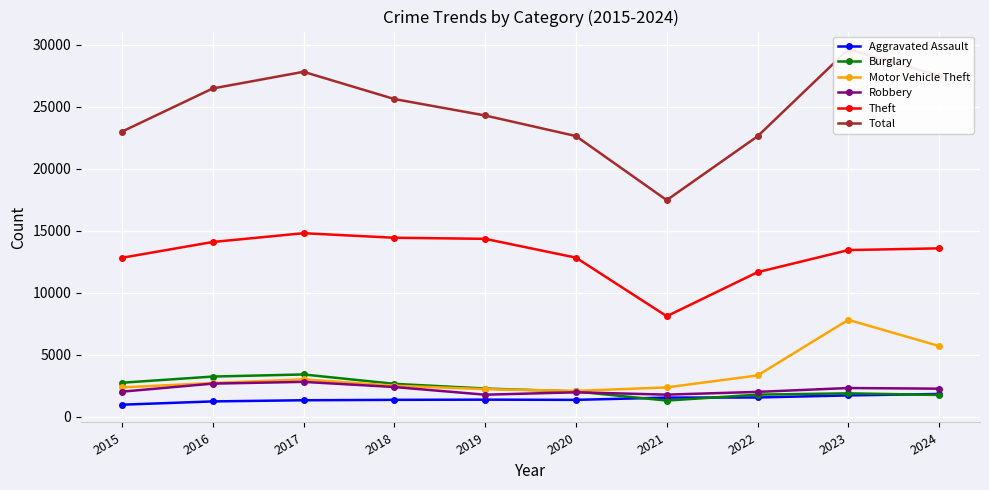

Is the value of Theft at 2018 greater than the value of Aggravated Assault at 2017?

Yes